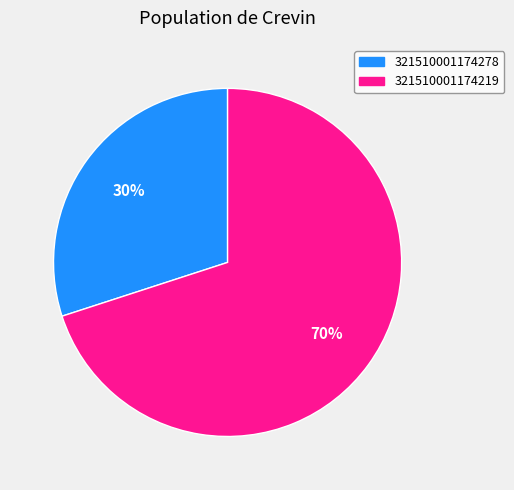

To the nearest percent, what is the difference between the largest and smallest slice percentages?

40%